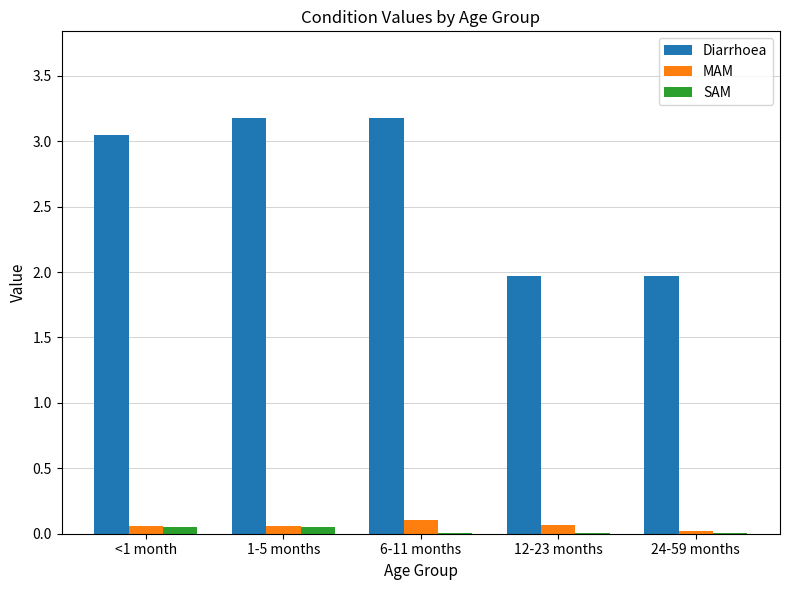

How many categories are shown in the chart?

5